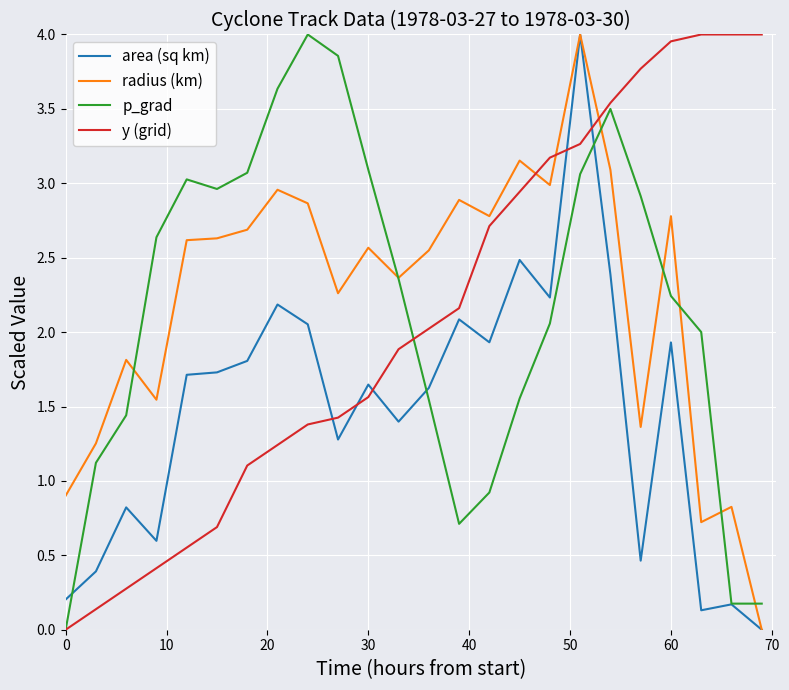

What is the total value across all series at 30?

8.9